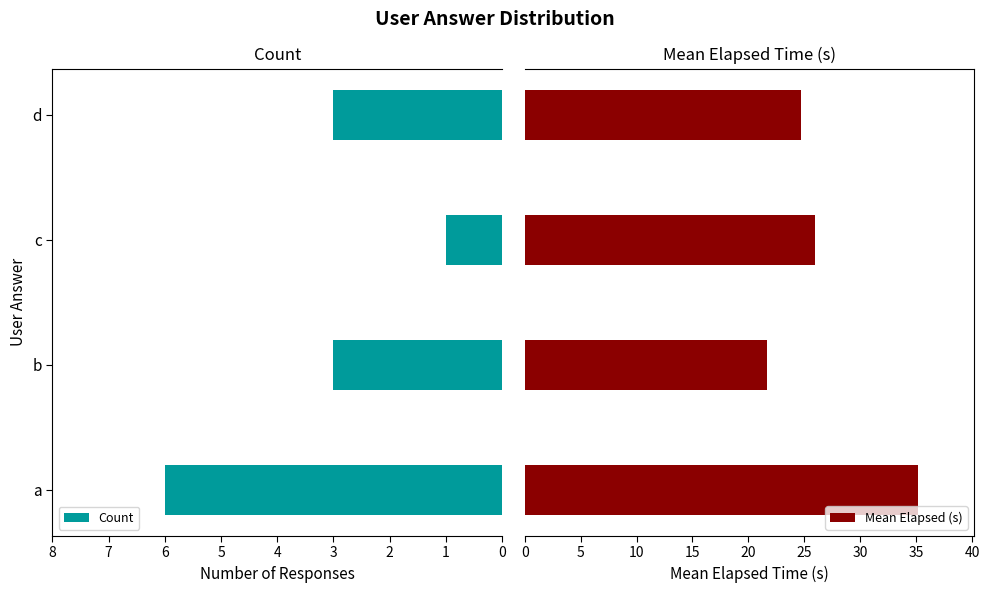

What is the difference between the second highest and minimum values in the Mean Elapsed (s) series?

4.3